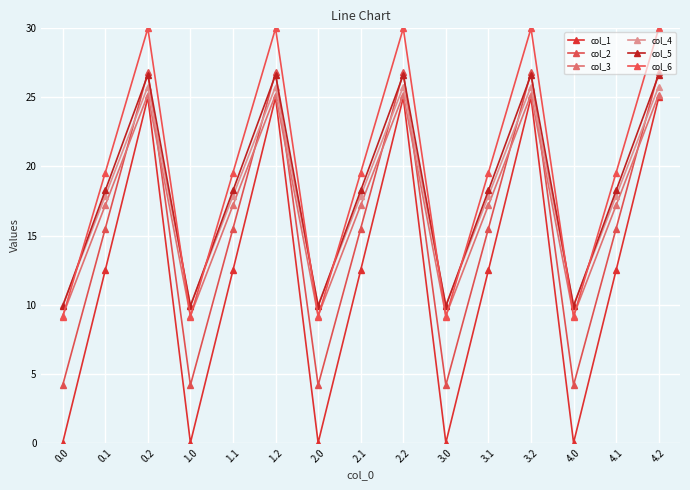

At how many categories does at least one series exceed 26?

5